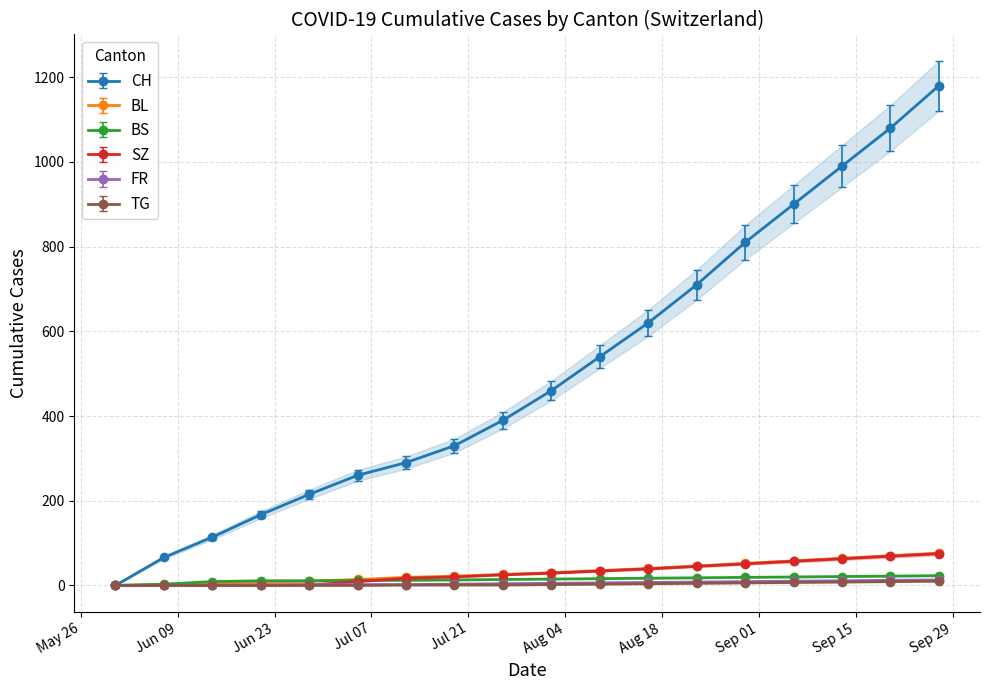

What are all the series names shown in the legend?

CH, BL, BS, SZ, FR, TG